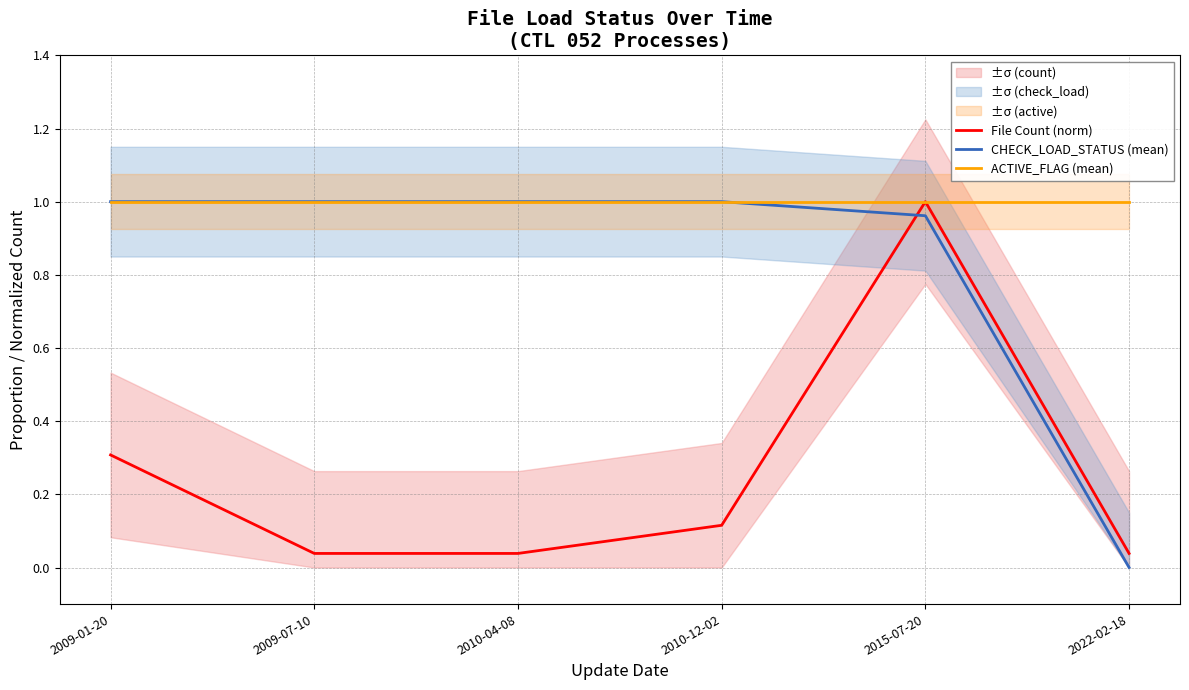

What is the label of the 6th point from the right?

2009-01-20